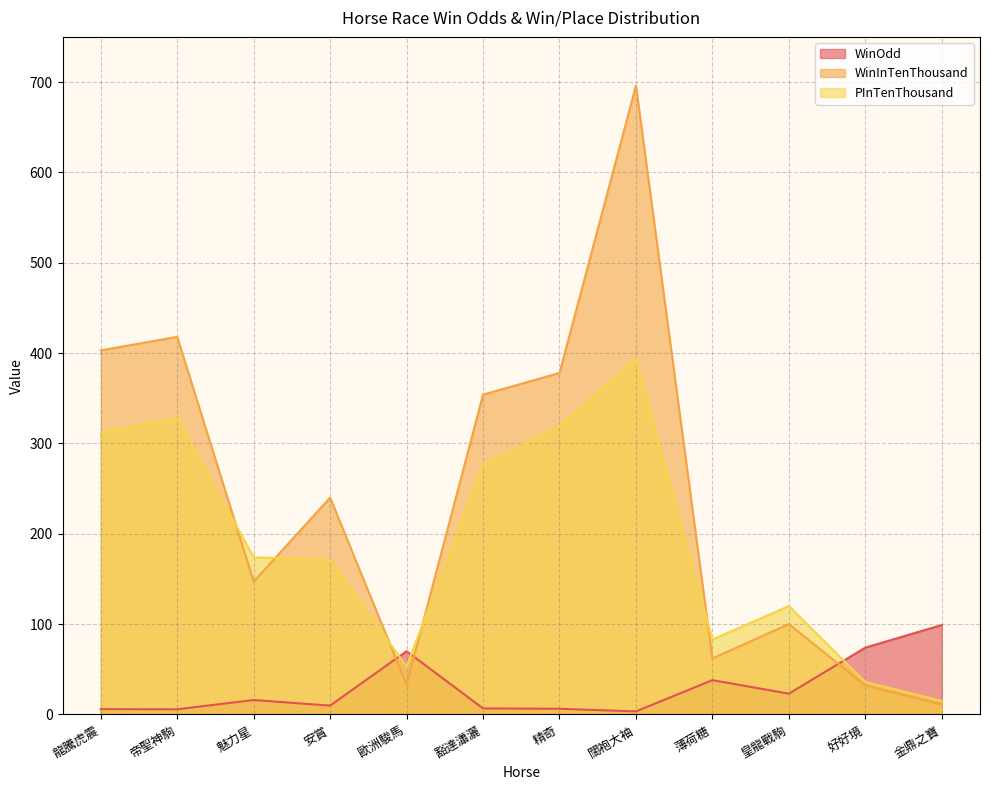

True or false: PInTenThousand has a value of 53.0 at 歐洲駿馬.

True